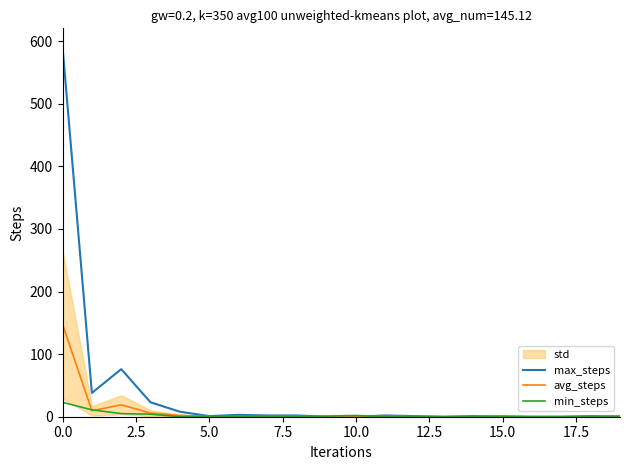

What is the label of the 7th point from the right?

13